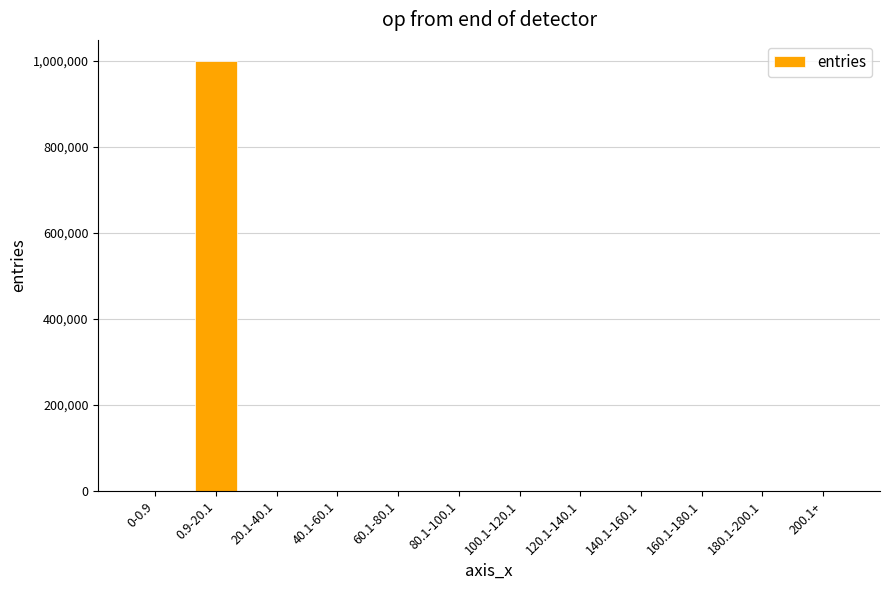

What is the average value?

83333